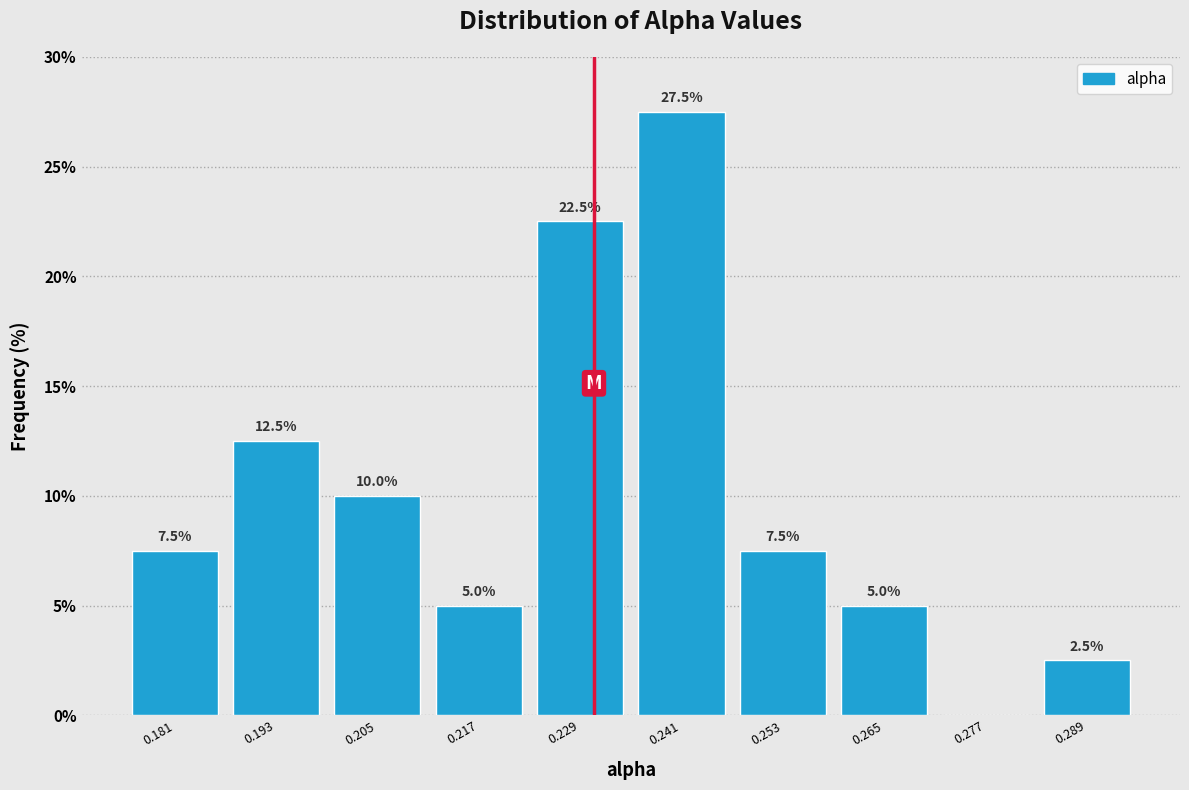

Over which range of the x-axis is the bar tallest?

0.234 to 0.246